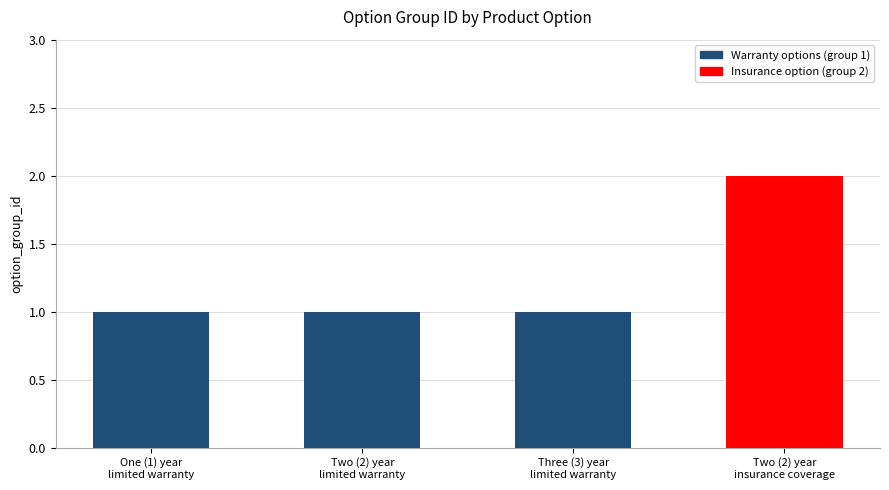

Reading right to left, extract all data points from this chart.

Two (2) year
insurance coverage=2	Three (3) year
limited warranty=1	Two (2) year
limited warranty=1	One (1) year
limited warranty=1